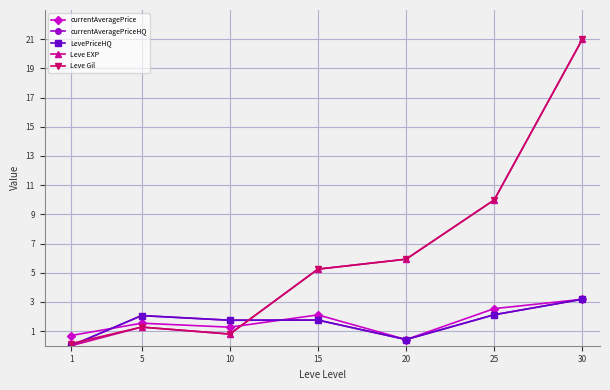

What is the maximum value shown in the chart?

21.0